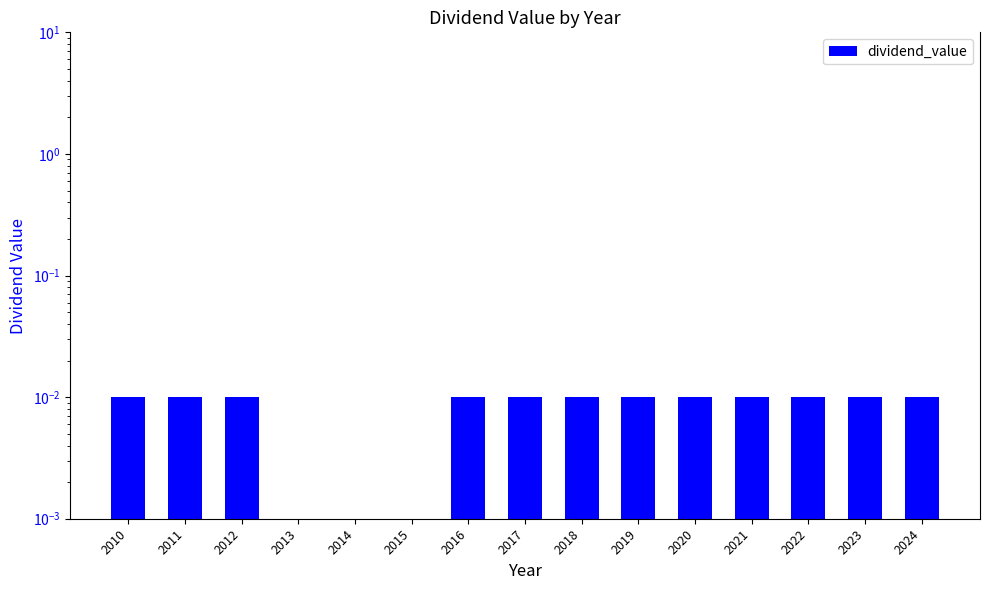

What is the sum of all values?

0.1